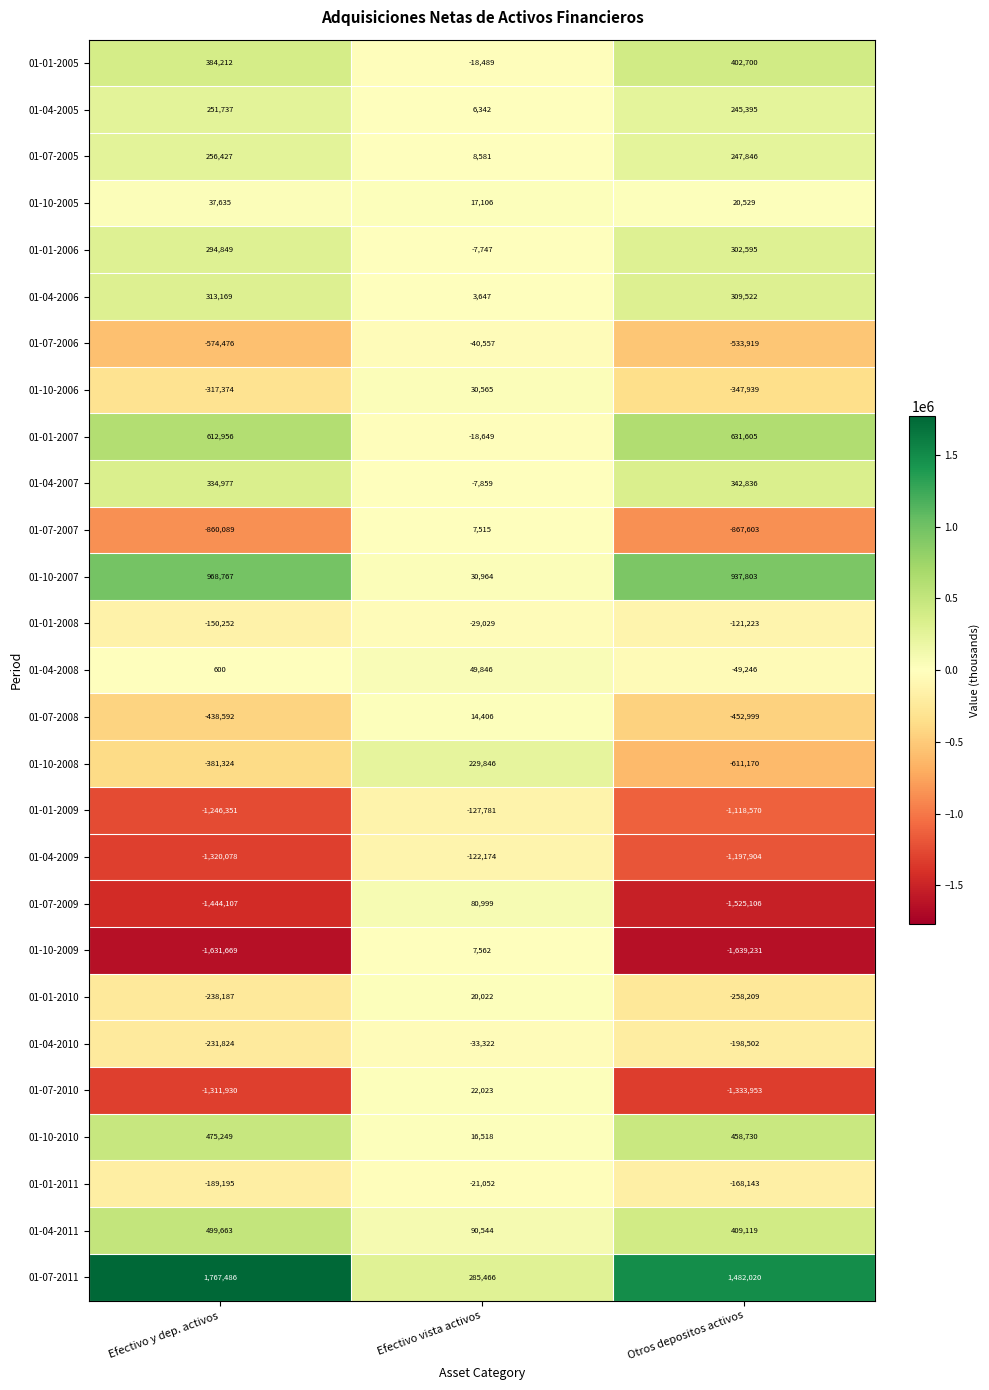

Which category has the highest value in the 01-07-2007 series?

Efectivo vista activos